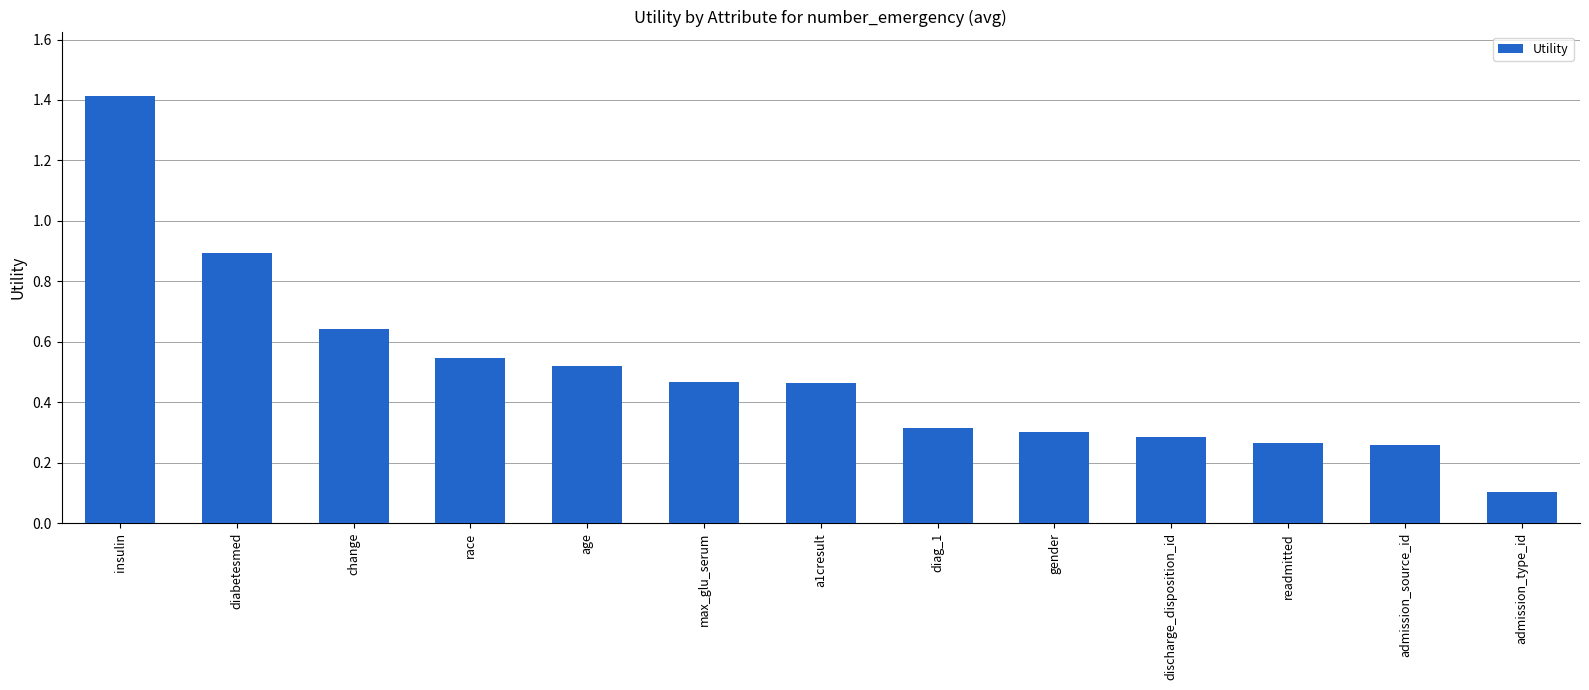

True or false: the data shows 0.2 at diag_1.

False